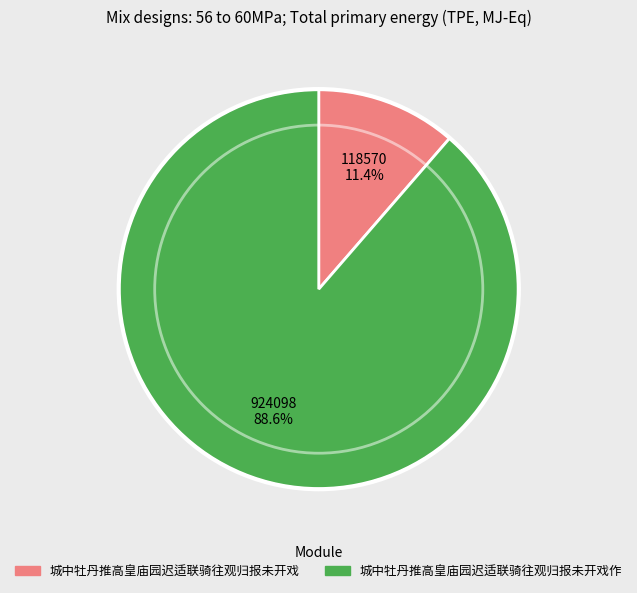

How many segments does this pie chart have?

2